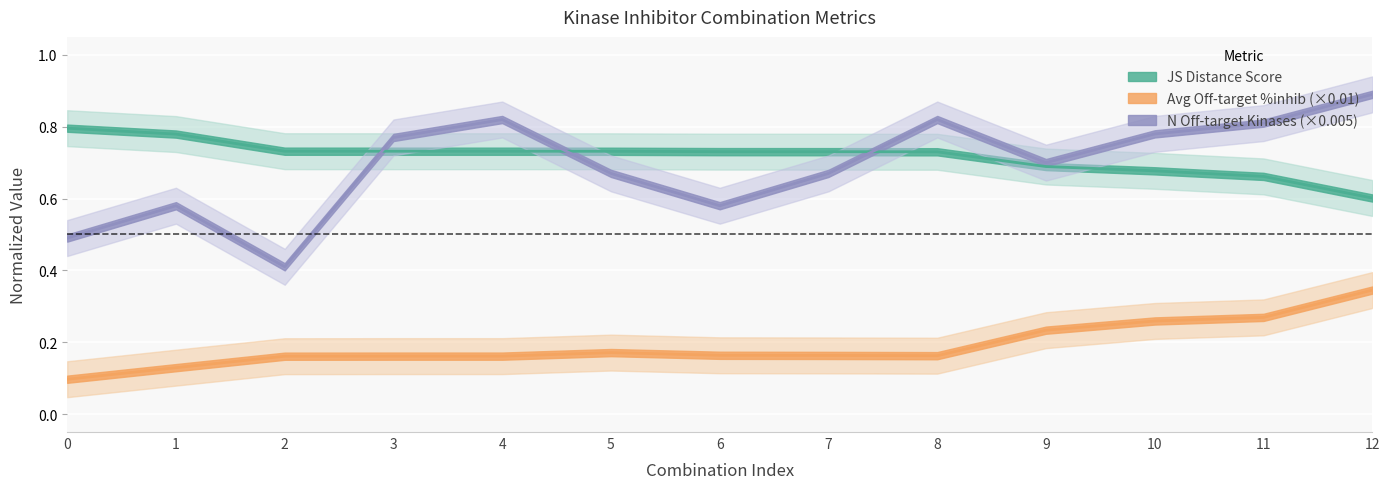

Reading left to right, what are all the values shown in this chart?

JS Distance Score: 0.8	0.8	0.7	0.7	0.7	0.7	0.7	0.7	0.7	0.7	0.7	0.7	0.6
Average off-target kinase %inhib: 0.1	0.1	0.2	0.2	0.2	0.2	0.2	0.2	0.2	0.2	0.3	0.3	0.3
Number of off-target kinases: 0.5	0.6	0.4	0.8	0.8	0.7	0.6	0.7	0.8	0.7	0.8	0.8	0.9